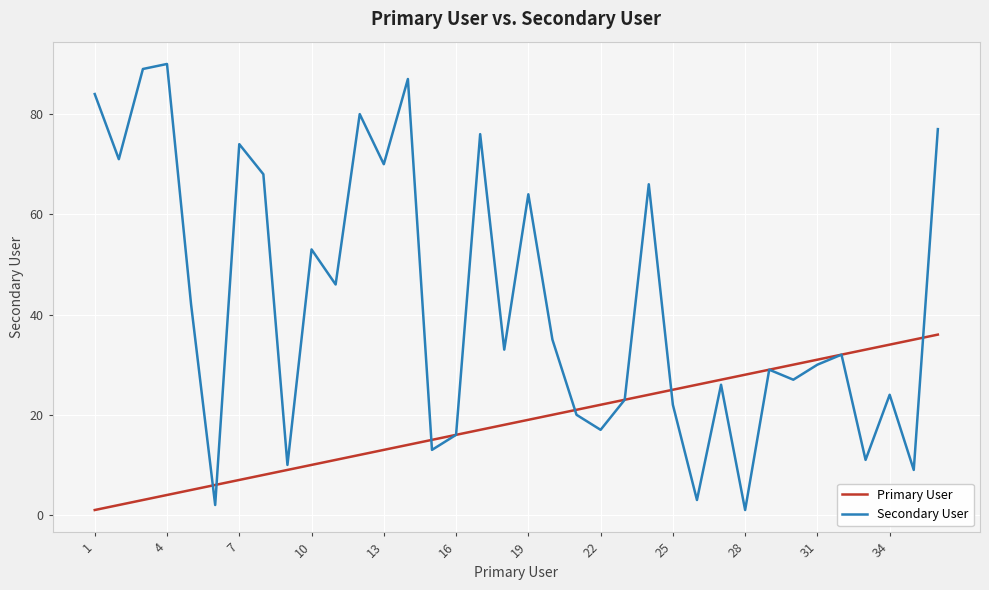

True or false: Primary User and Secondary User intersect in this chart.

True